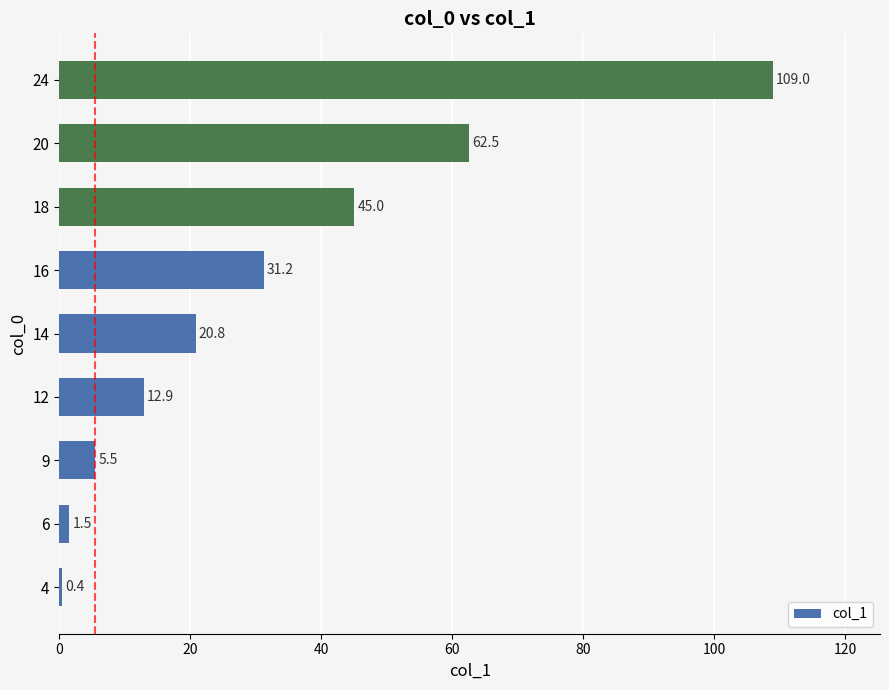

Are the bars grouped side by side (vs. stacked)?

No